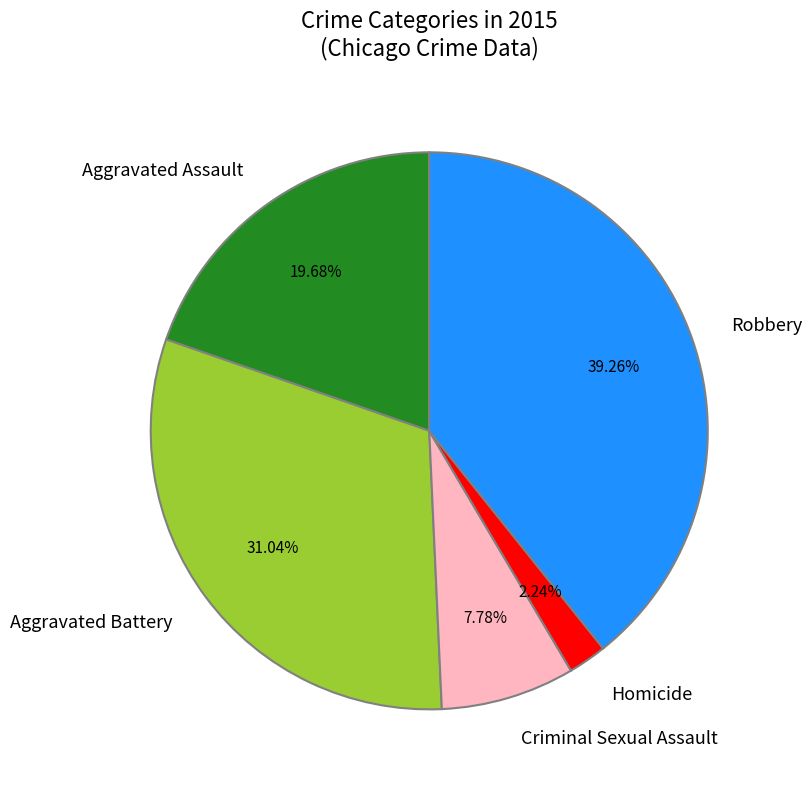

How many segments does this pie chart have?

5